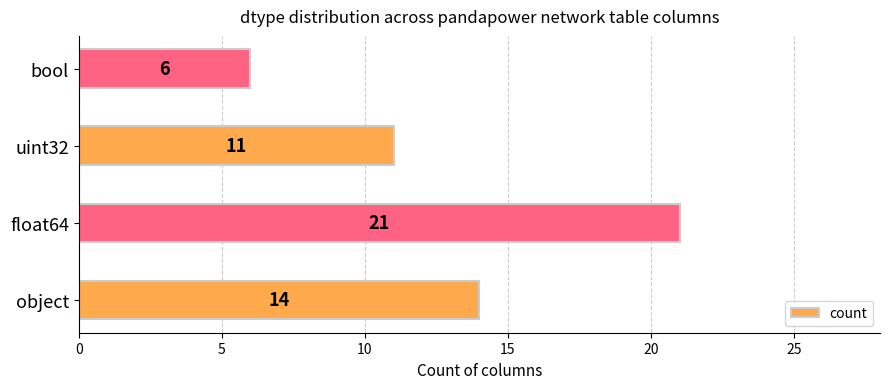

Which label corresponds to the largest value in the chart?

float64